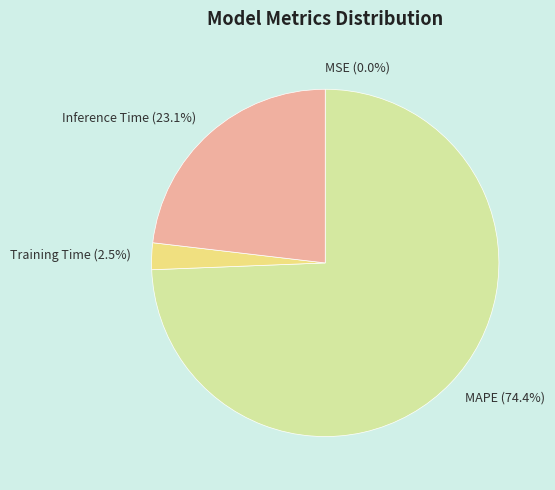

Combined, do Inference Time (23.1%) and Training Time (2.5%) account for over 50%?

No